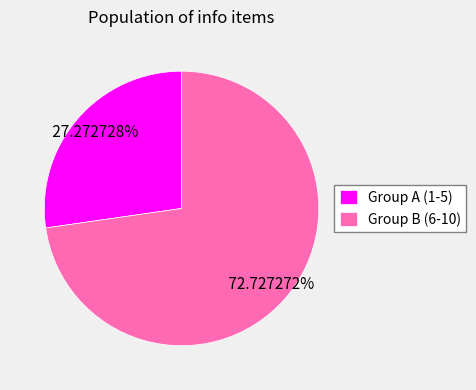

What is the ratio of the value at Group A (1-5) to the value at Group B (6-10)?

0.4